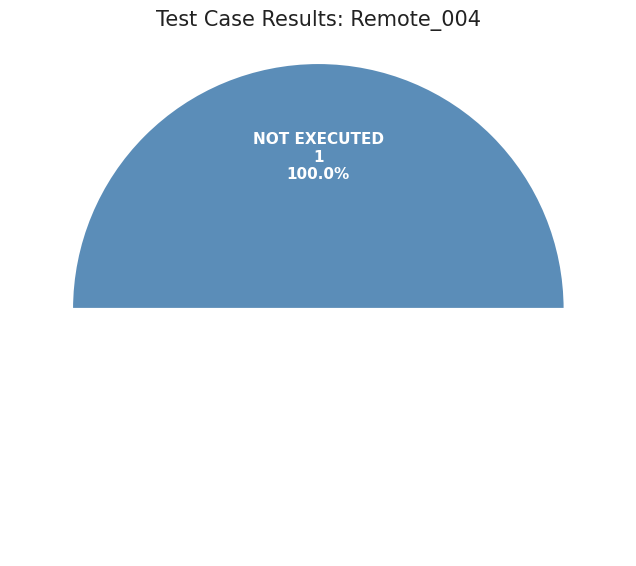

Is there any slice that represents more than half of the pie?

Yes